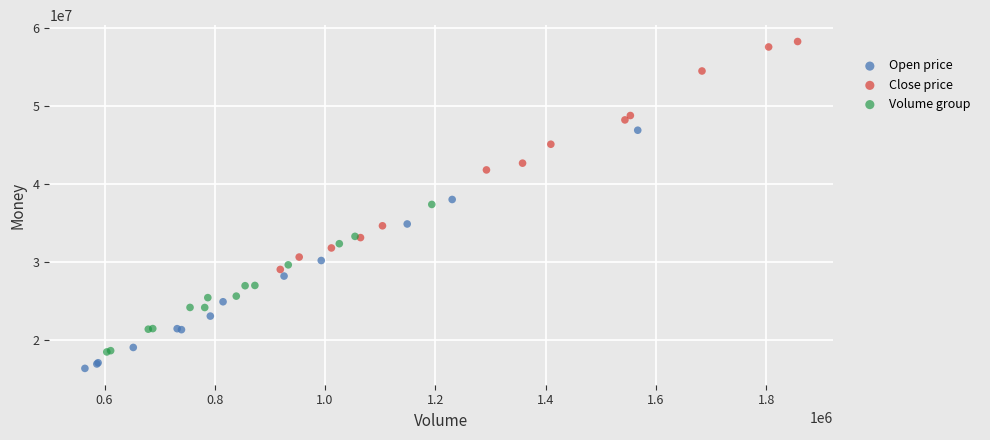

What are all the series names shown in the legend?

Open price, Close price, Volume group